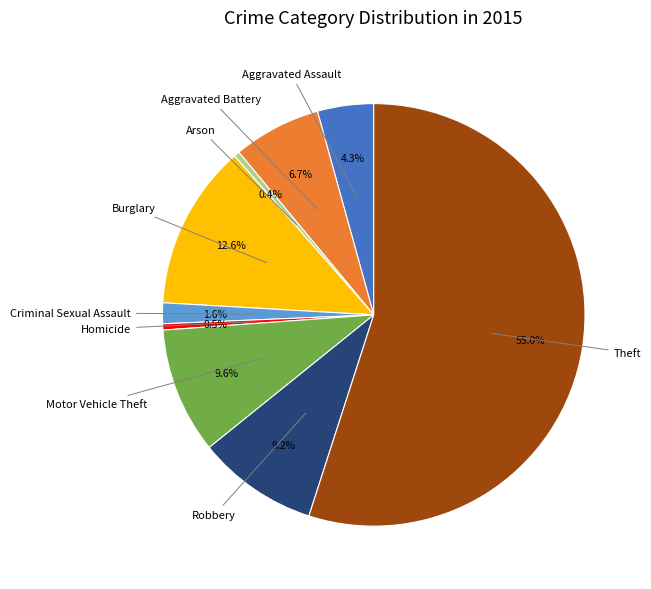

How many slices are in this pie chart?

9